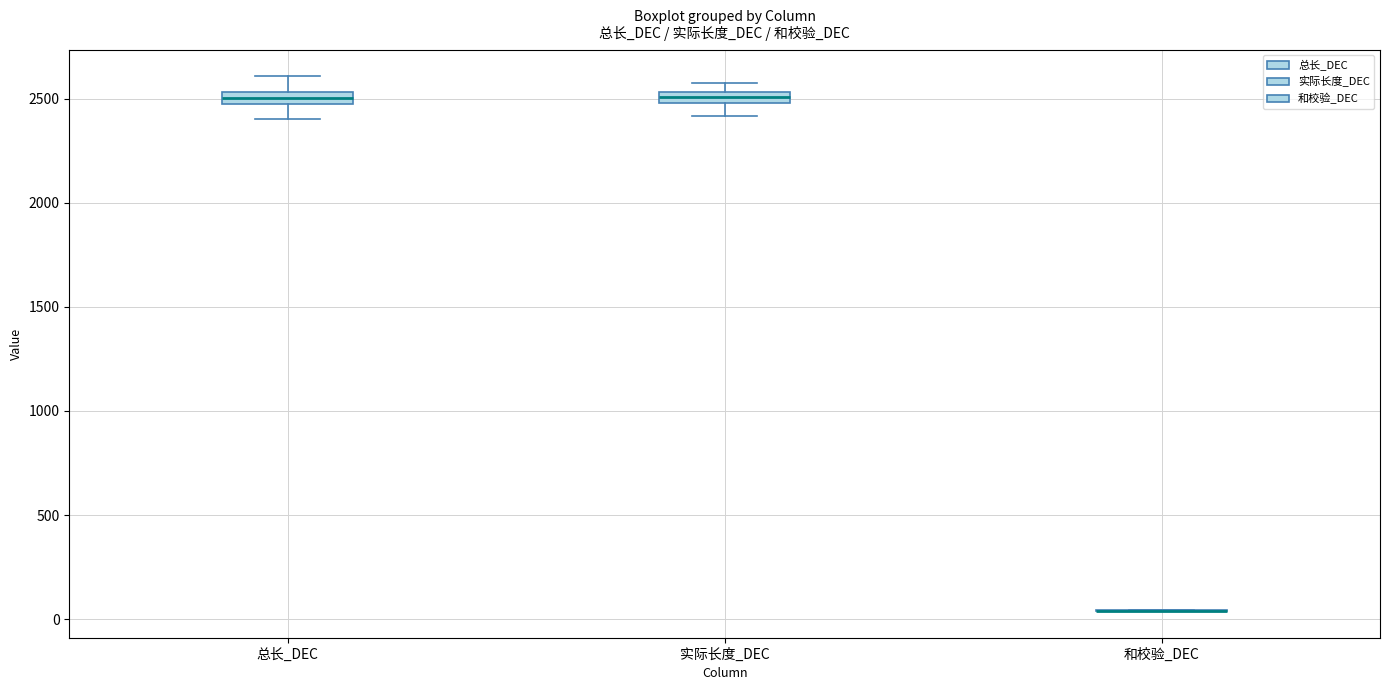

Where is the upper edge of the box for 实际长度_DEC on the y-axis? The values are not printed on the chart, so give them approximately, as read against the axis.

2550